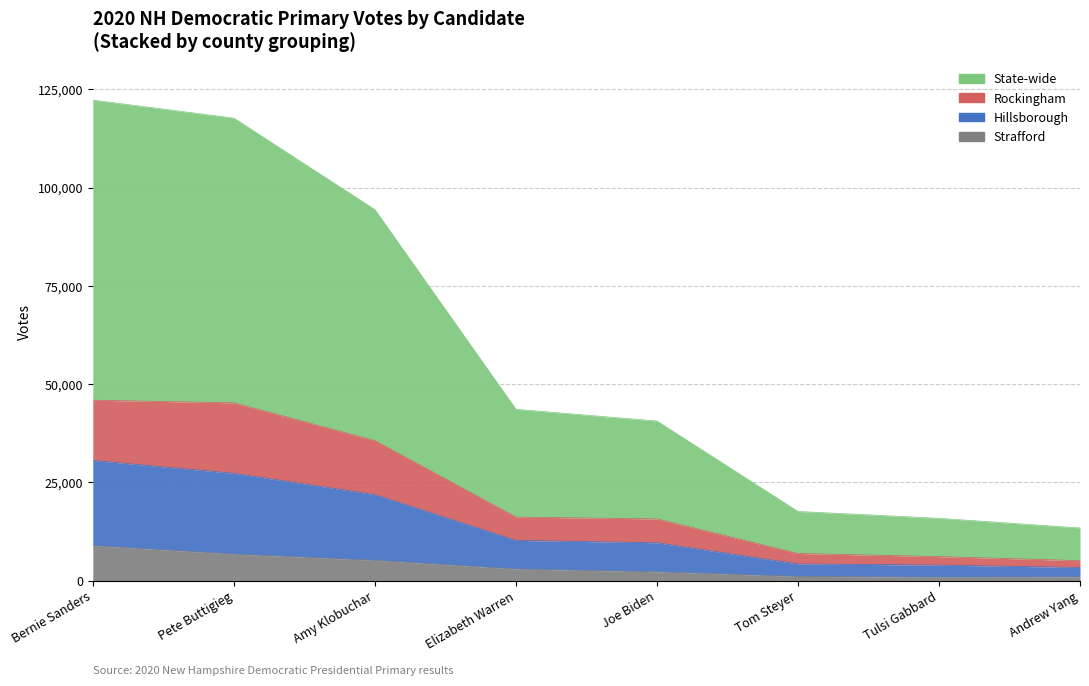

What are all the series names shown in the legend?

Strafford, Hillsborough, Rockingham, State-wide